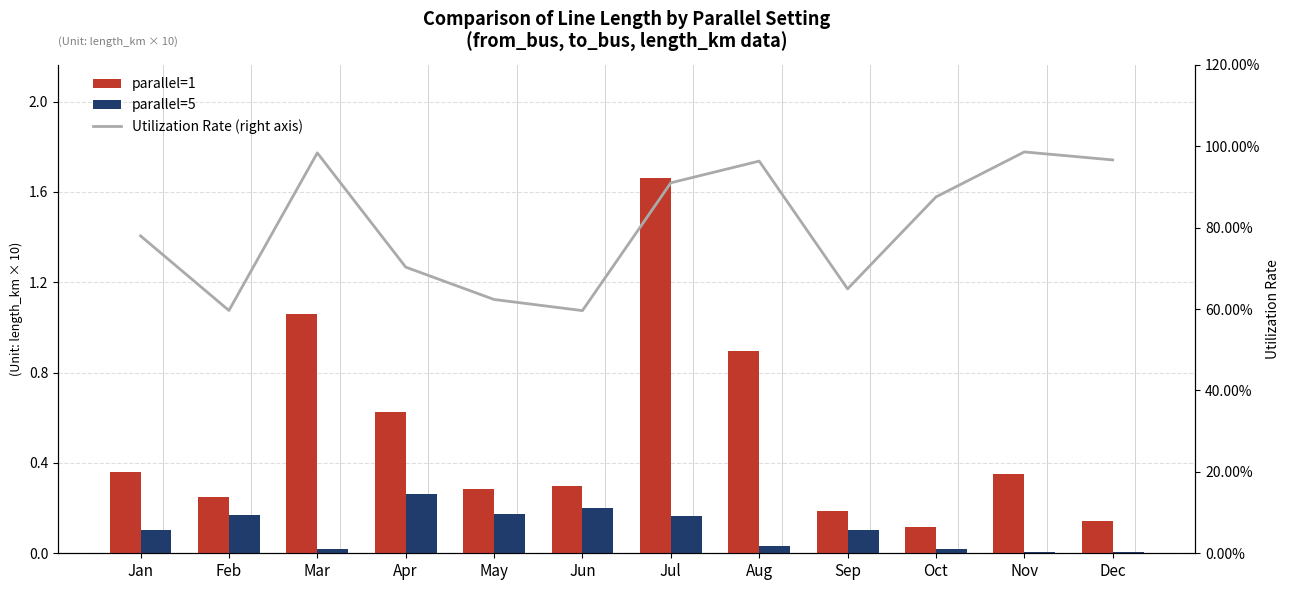

What is the total value across all series at May?

1.1